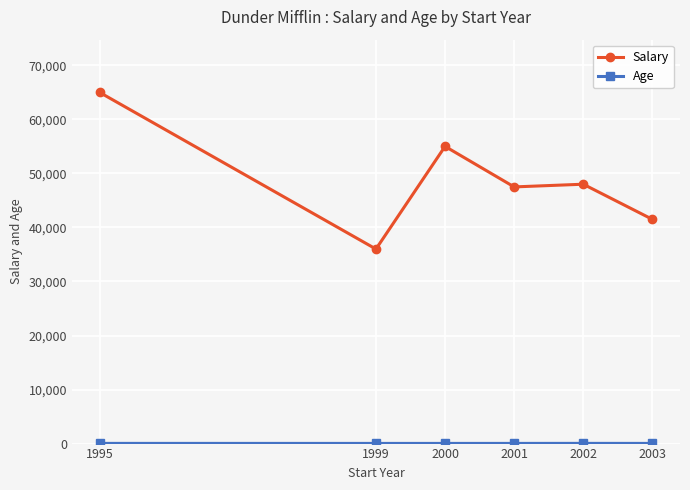

How many distinct data groups are displayed?

2